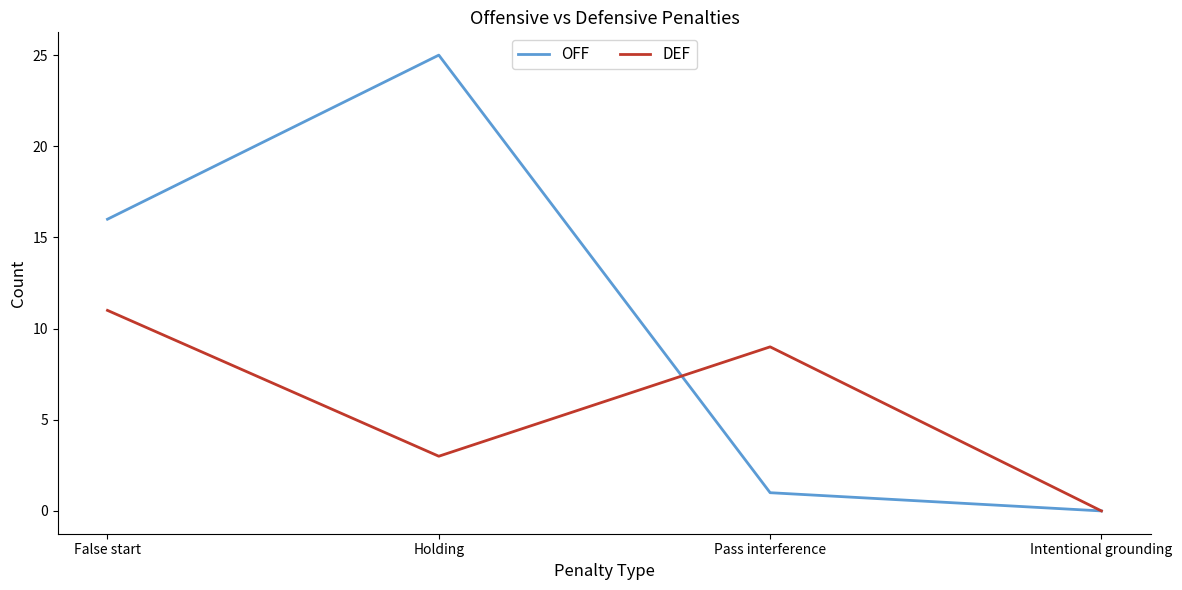

At Pass interference, list the series in order from smallest to largest.

OFF, DEF